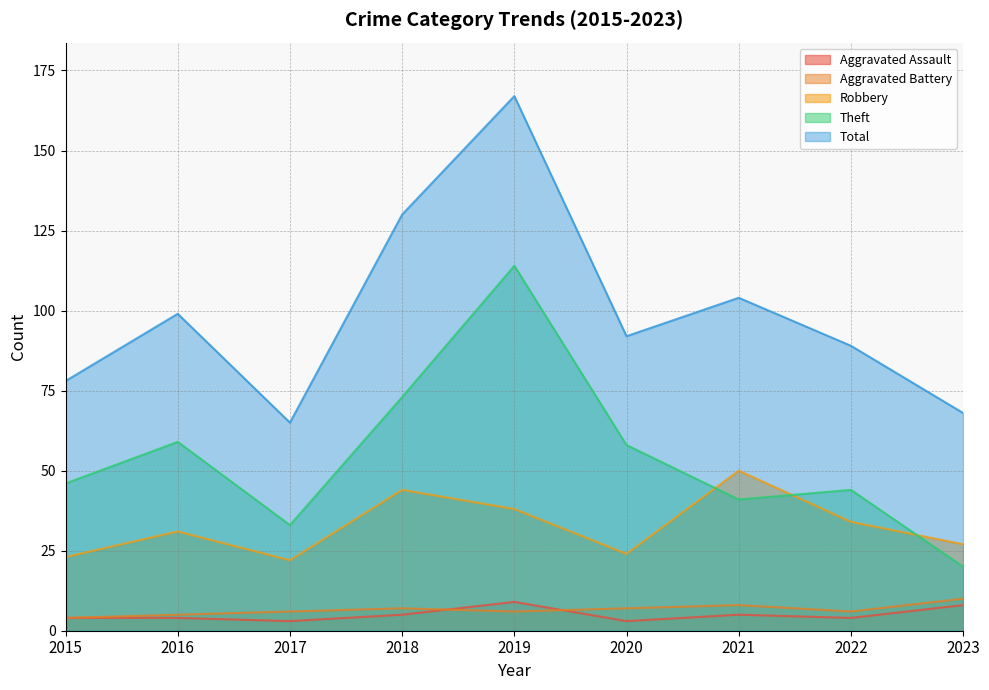

At 2015, list the series in order from smallest to largest.

Aggravated Assault, Aggravated Battery, Robbery, Theft, Total